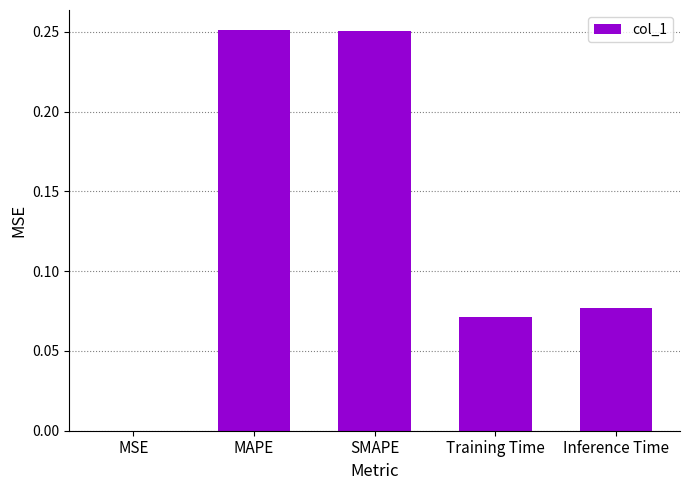

Is it true that the value at MSE is 0.0?

True